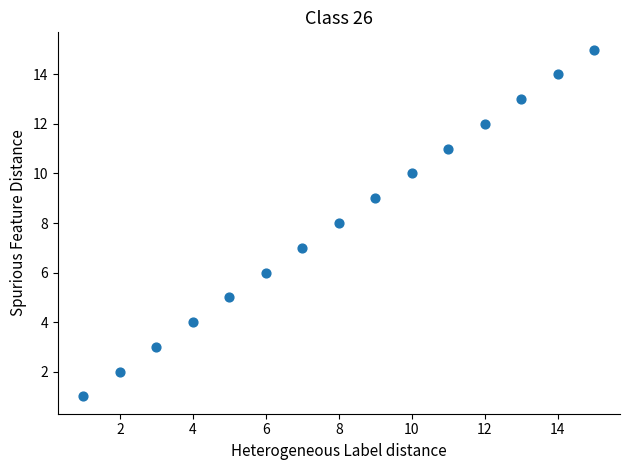

What is the range of Y values (max minus min)?

14